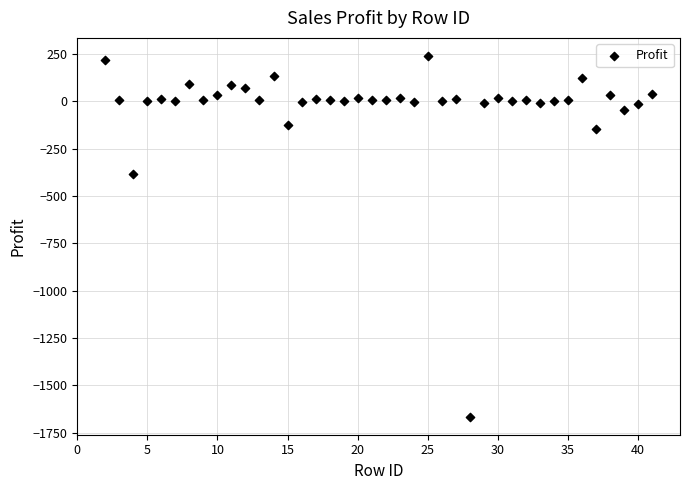

What is the range of Y values (max minus min)?

1905.3